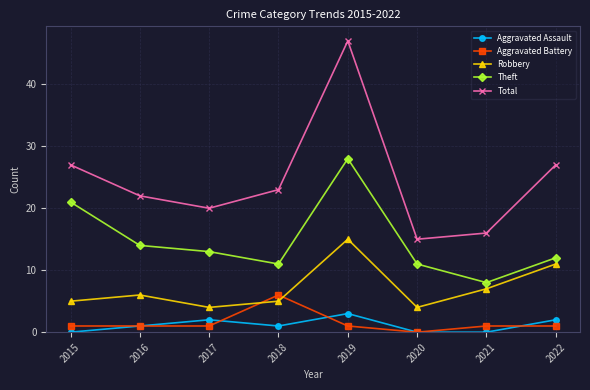

Reading left to right, list all the values displayed in this chart.

Aggravated Assault: 2015=0	2016=1	2017=2	2018=1	2019=3	2020=0	2021=0	2022=2
Aggravated Battery: 2015=1	2016=1	2017=1	2018=6	2019=1	2020=0	2021=1	2022=1
Robbery: 2015=5	2016=6	2017=4	2018=5	2019=15	2020=4	2021=7	2022=11
Theft: 2015=21	2016=14	2017=13	2018=11	2019=28	2020=11	2021=8	2022=12
Total: 2015=27	2016=22	2017=20	2018=23	2019=47	2020=15	2021=16	2022=27